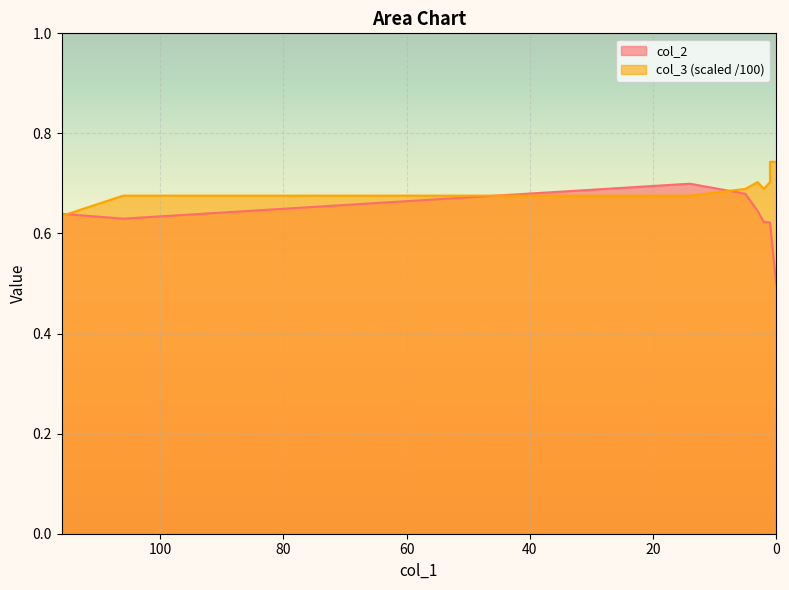

The value of col_3 at 0.6 is 0.7. True or false?

True